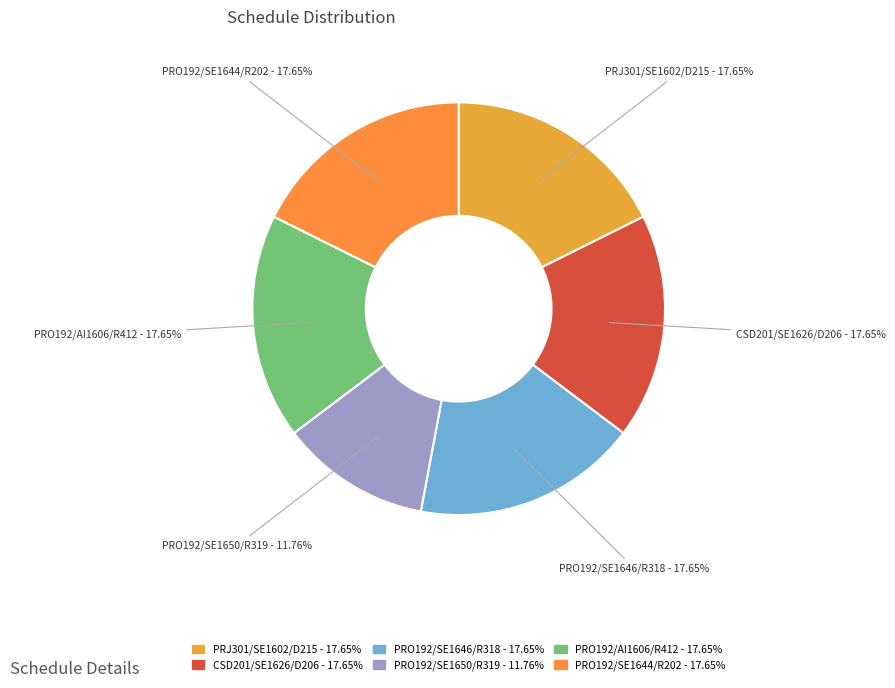

To the nearest percent, what portion does PRO192/SE1646/R318 represent?

18%